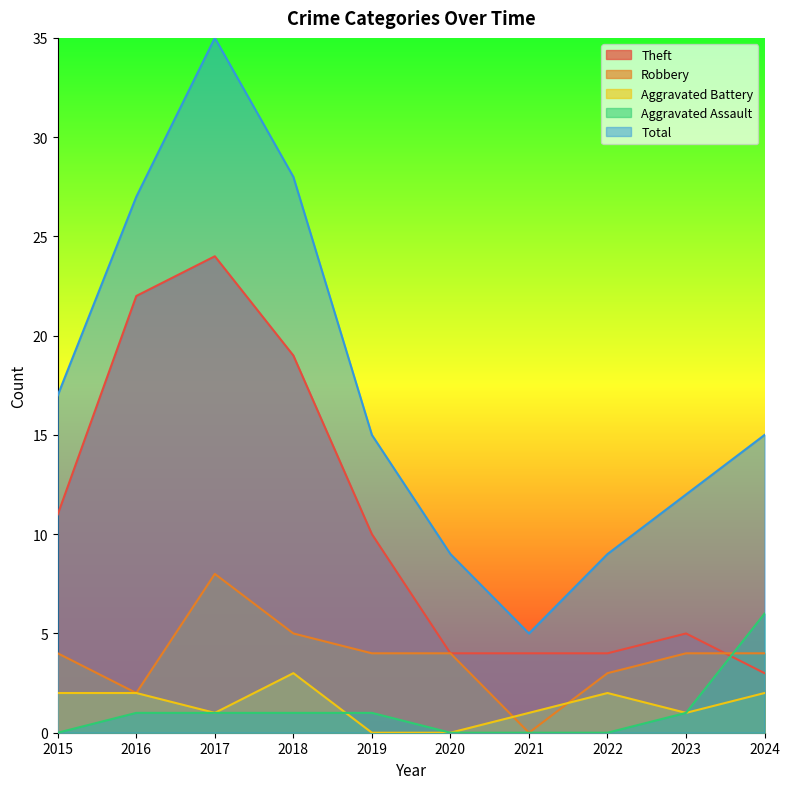

What are all the series names shown in the legend?

Theft, Robbery, Aggravated Battery, Aggravated Assault, Total